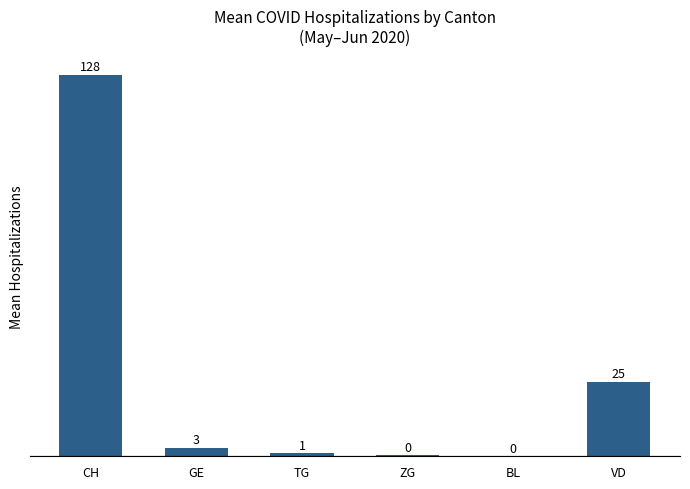

What is the average value?

26.1